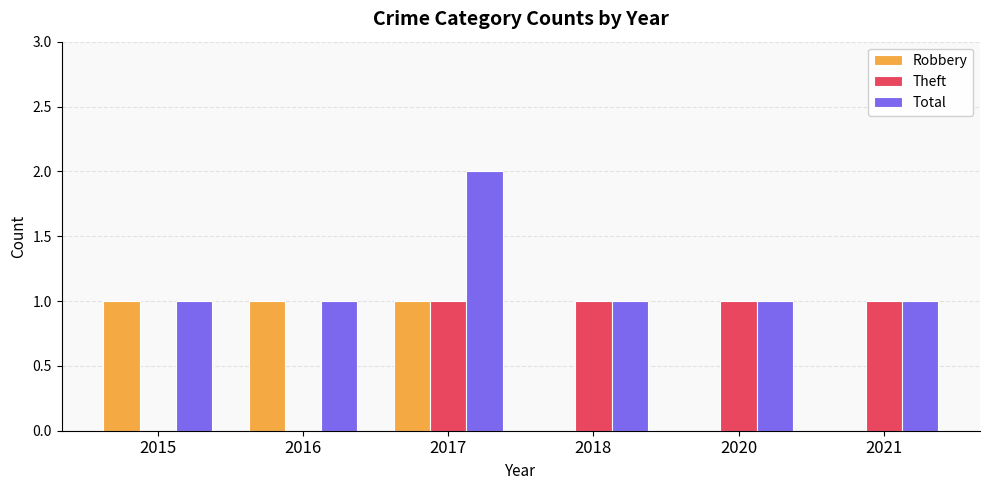

What is the sum of all Total values?

7